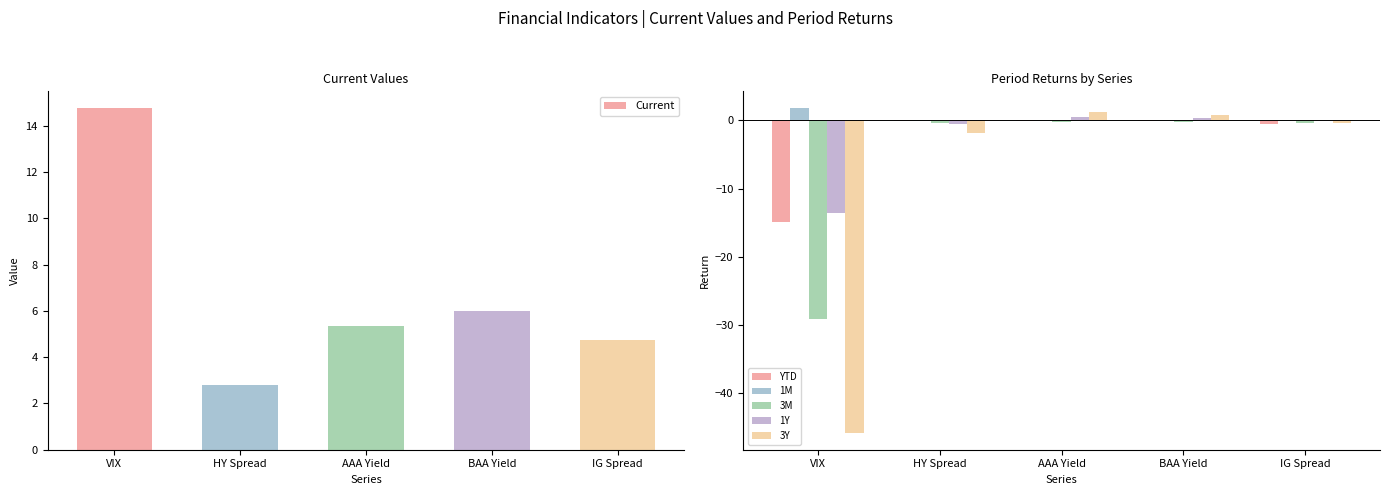

What is the value of the Current bar at the 5th from the left?

4.8